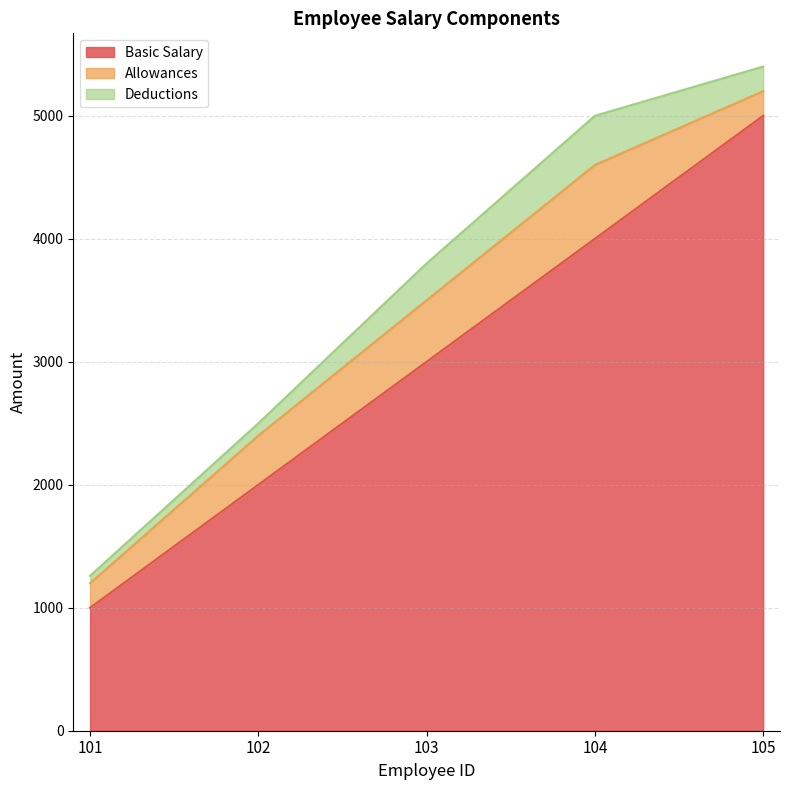

At 105, list the series in order from largest to smallest.

Basic Salary, Allowances, Deductions